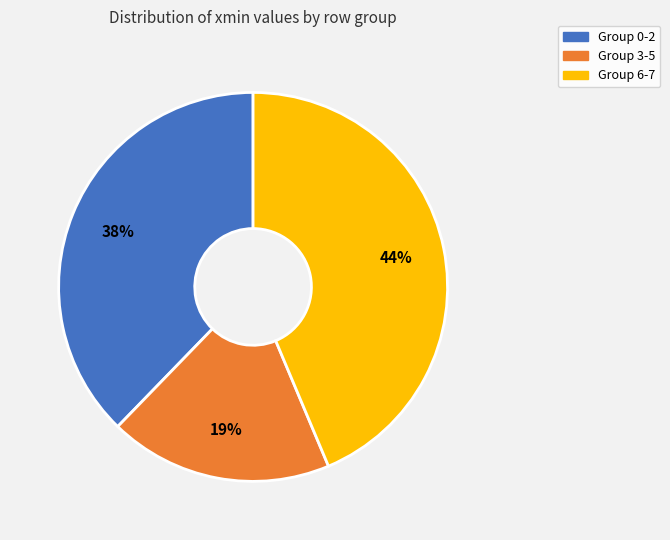

To the nearest percent, what is the difference between the largest and smallest slice percentages?

25%